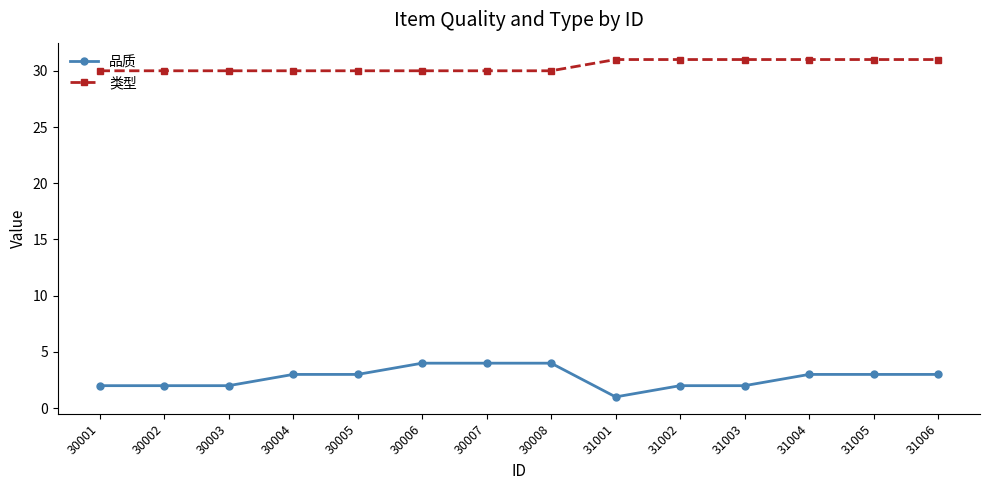

The 品质 series shows 2 at 30004. True or false?

False